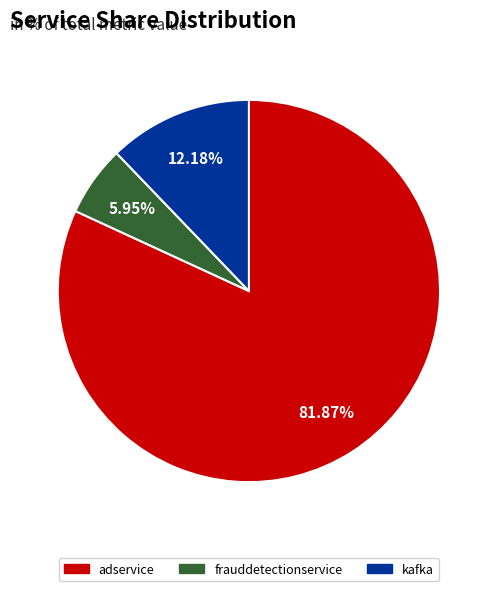

Is there any slice that represents more than half of the pie?

Yes